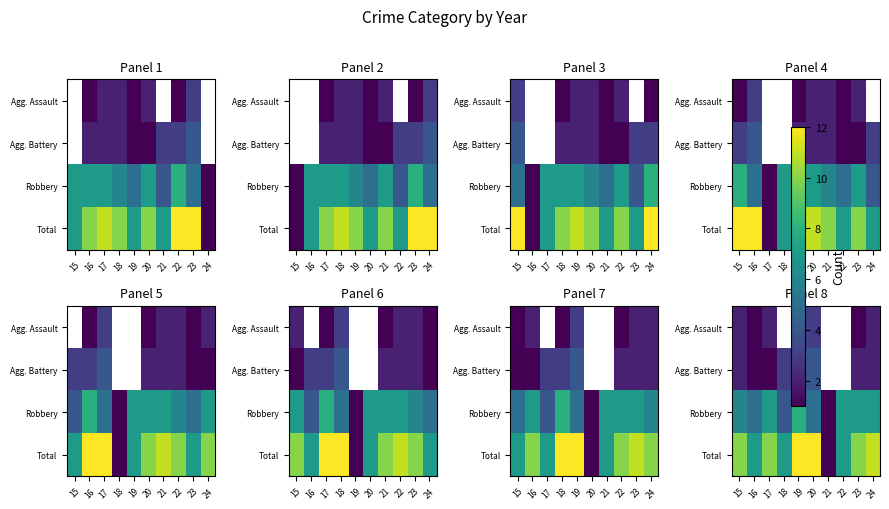

Is it true that Robbery equals 6.0 at 15?

True